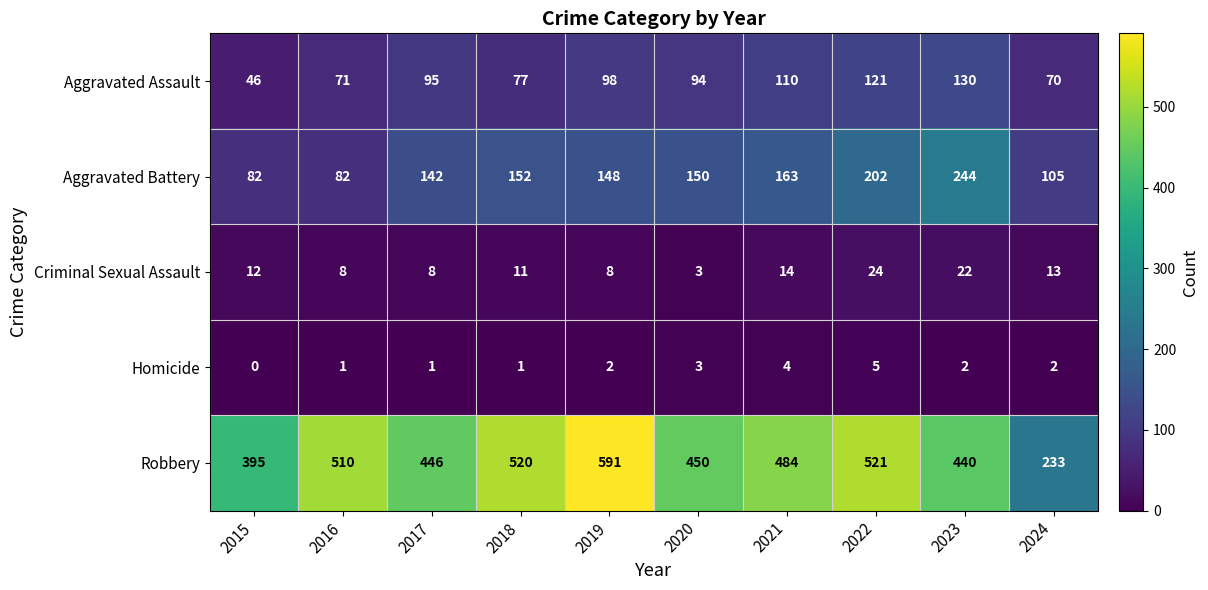

How many Homicide values are between 1 and 3?

7